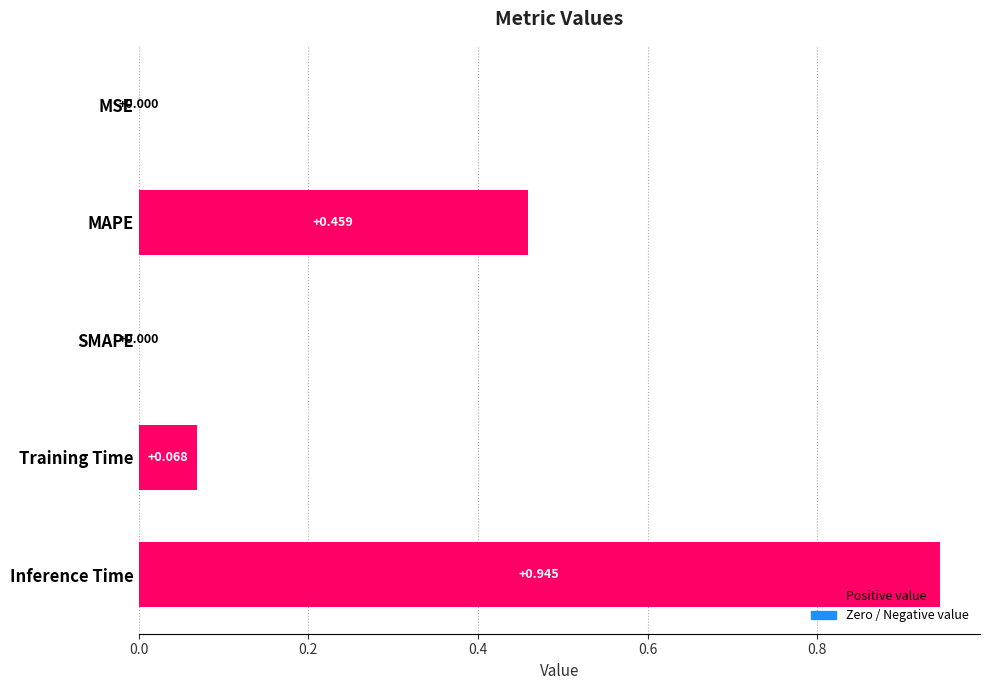

Are the bars horizontal?

Yes